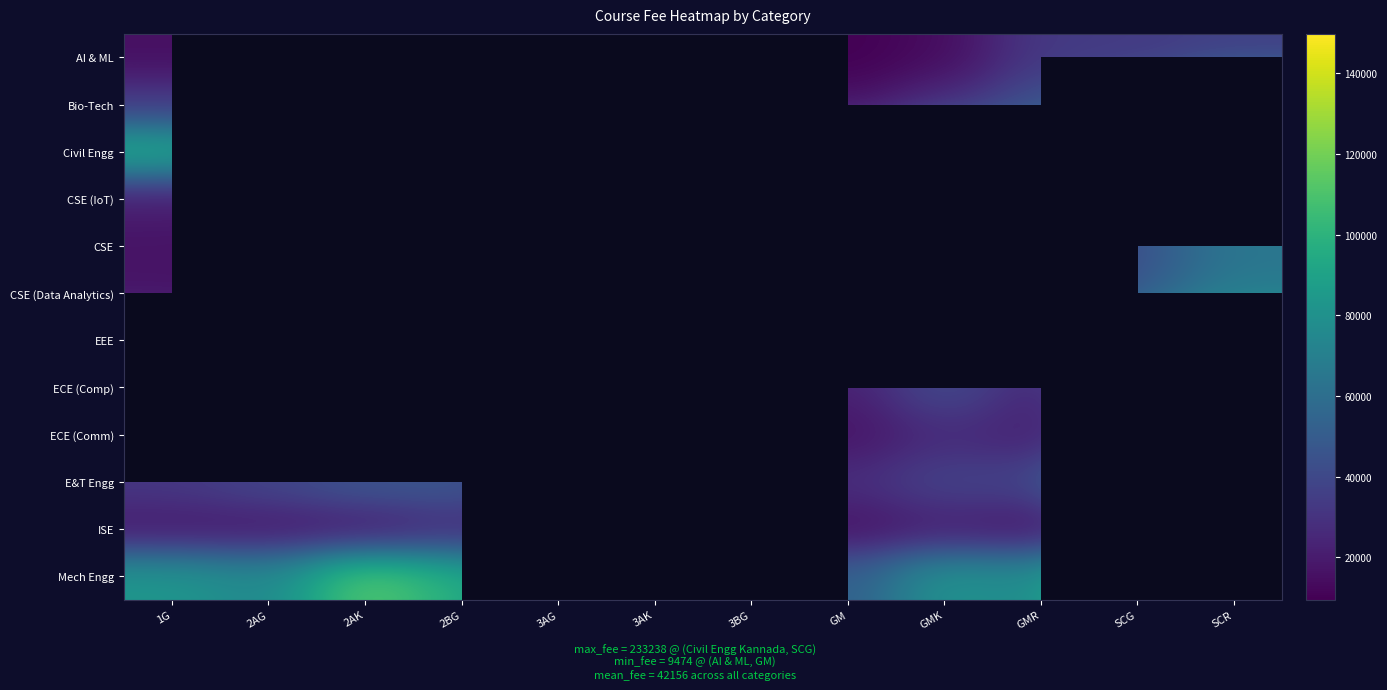

Rank the series at GM from lowest to highest value.

AI & ML, CSE, CSE (Data Analytics), Bio-Tech, CSE (IoT), ISE, ECE (Comm), ECE (Comp), E&T Engg, EEE, Mech Engg, Civil Engg